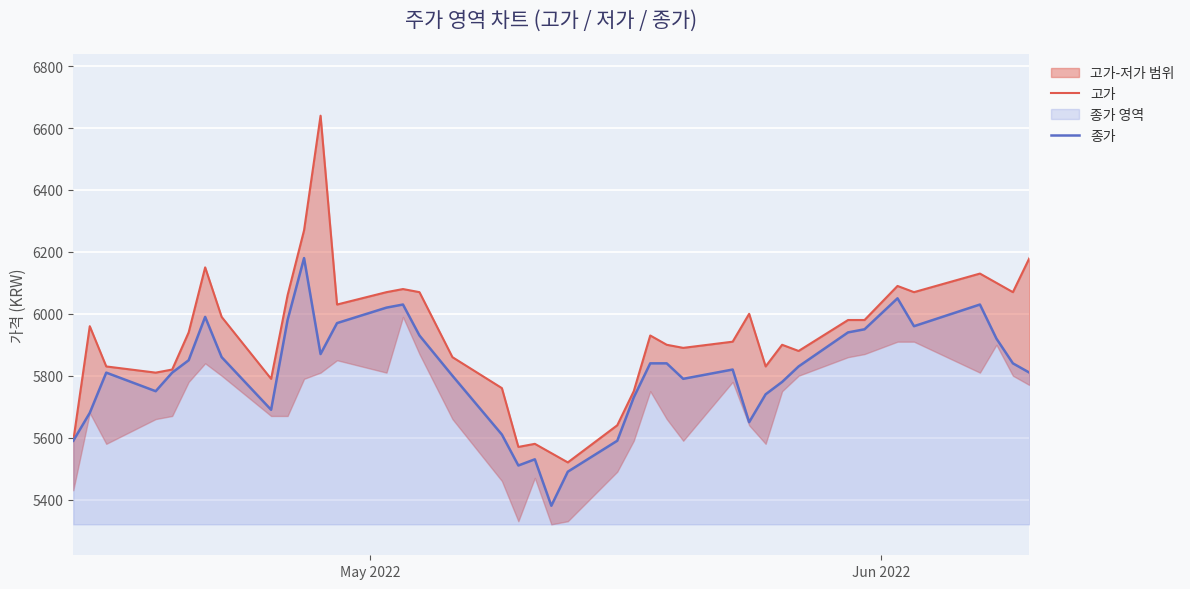

What is the average value of the 종가 series?

5811